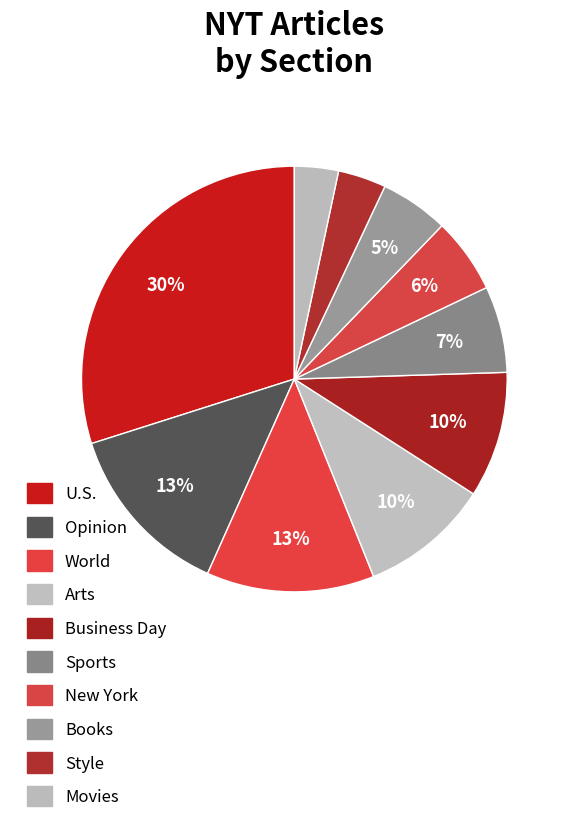

Which category has the smallest portion of the pie?

Movies